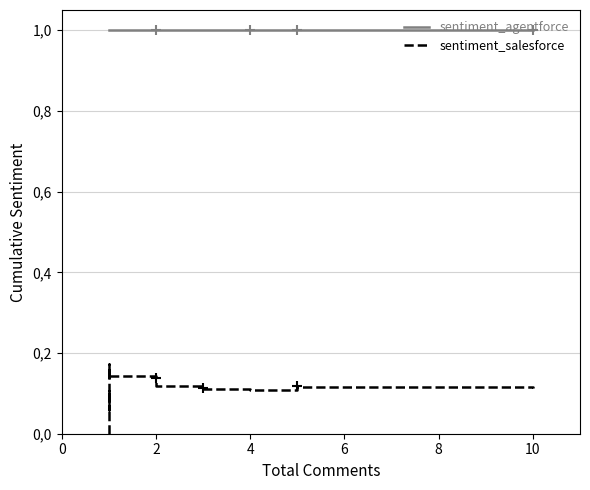

Reading left to right, list all the values displayed in this chart.

sentiment_agentforce: 1.0	1.0	1.0	1.0	1.0	1.0	1.0	1.0	1.0	1.0	1.0	1.0	1.0	1.0	1.0	1.0	1.0	1.0	1.0	1.0	1.0	1.0	1.0	1.0	1.0	1.0	1.0	1.0	1.0	1.0	1.0	1.0	1.0	1.0	1.0	1.0	1.0	1.0	1.0	1.0
sentiment_salesforce: 0.0	0.0	0.0	0.0	0.0	0.0	0.0	0.0	0.0	0.1	0.1	0.1	0.1	0.1	0.1	0.1	0.1	0.1	0.1	0.1	0.1	0.1	0.2	0.2	0.2	0.2	0.1	0.1	0.1	0.1	0.1	0.1	0.1	0.1	0.1	0.1	0.1	0.1	0.1	0.1